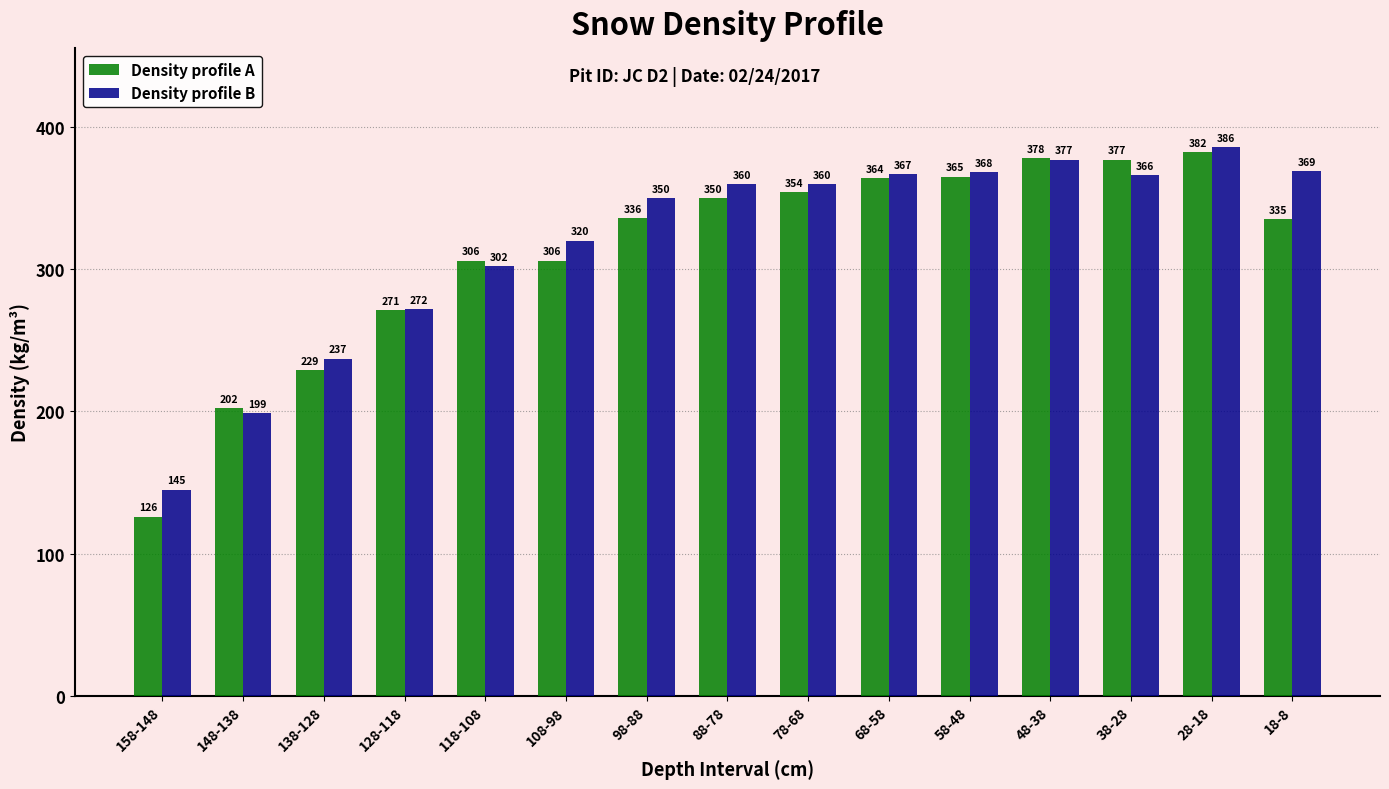

At which category is the sum across all series the highest?

28-18